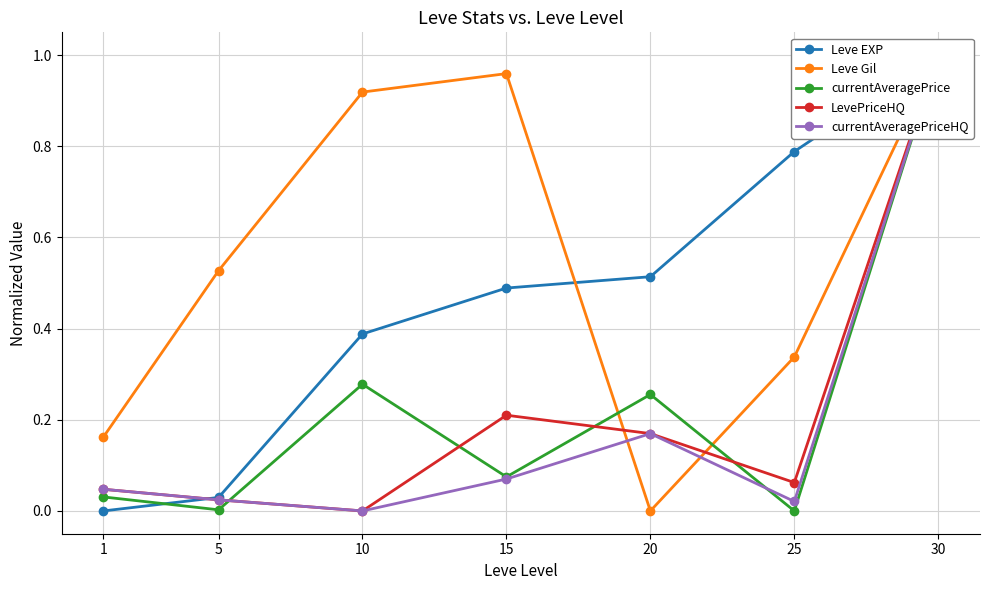

Which has a higher value, 20 or 10?

20